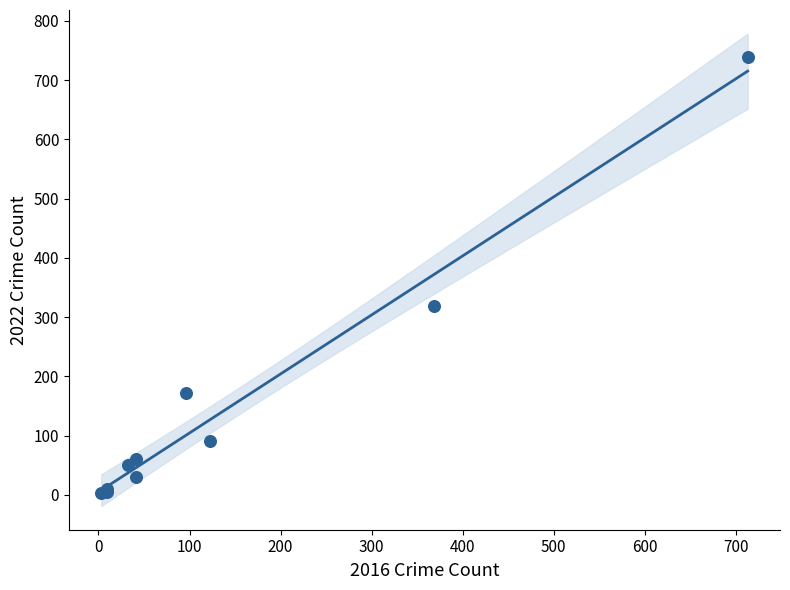

What Y value in the scatter plot is closest to 371?

319